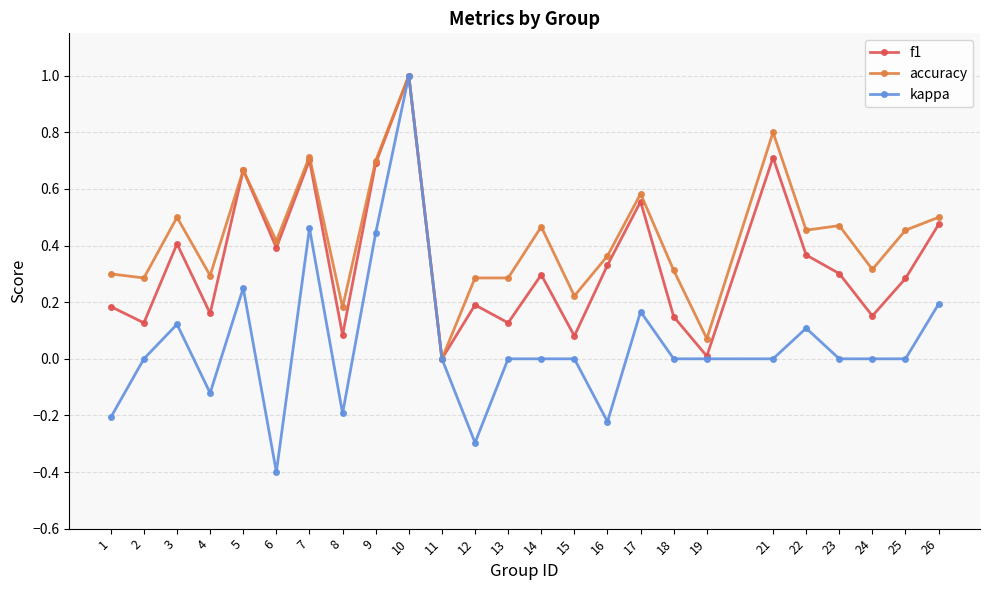

What is the maximum value shown in the chart?

1.0